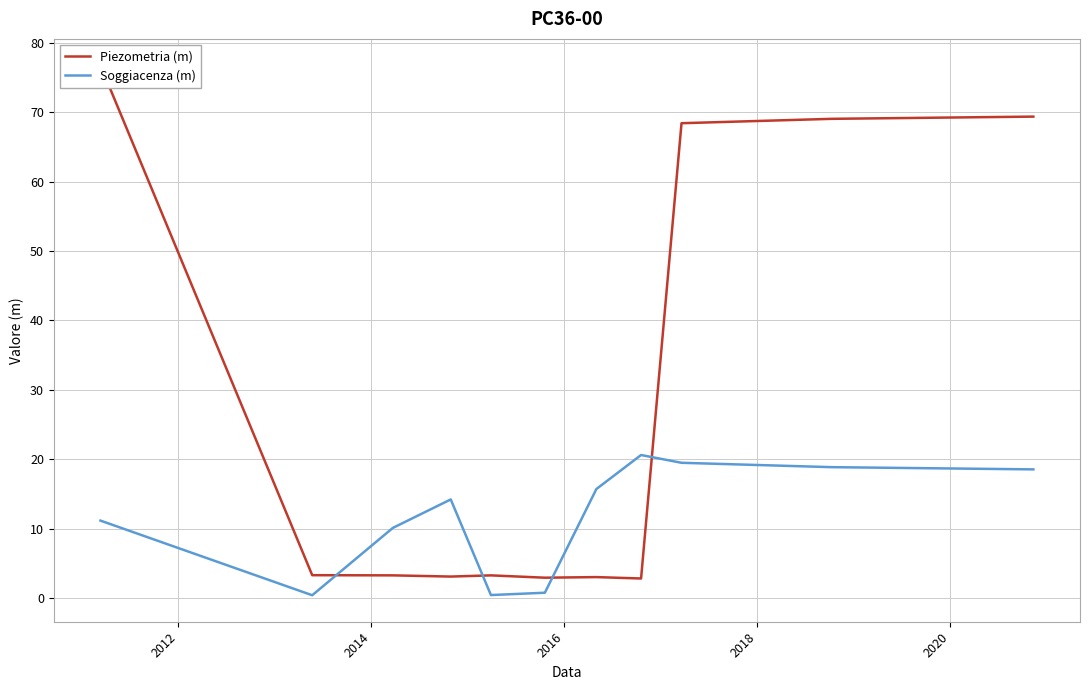

What is the difference between the maximum and minimum values in the Piezometria (m) series?

73.9